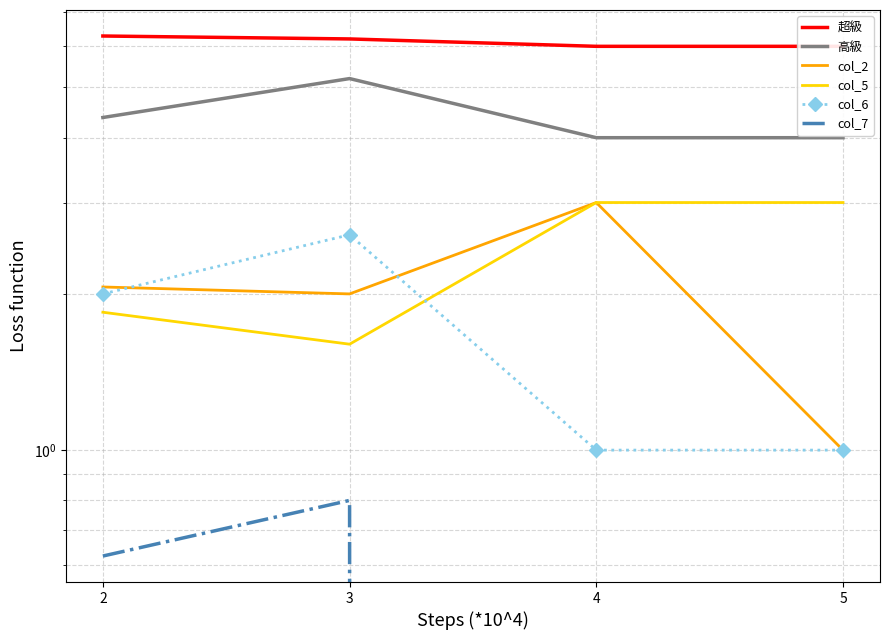

At 4, list the series in order from smallest to largest.

col_7, col_6, col_2, col_5, 高級, 超級